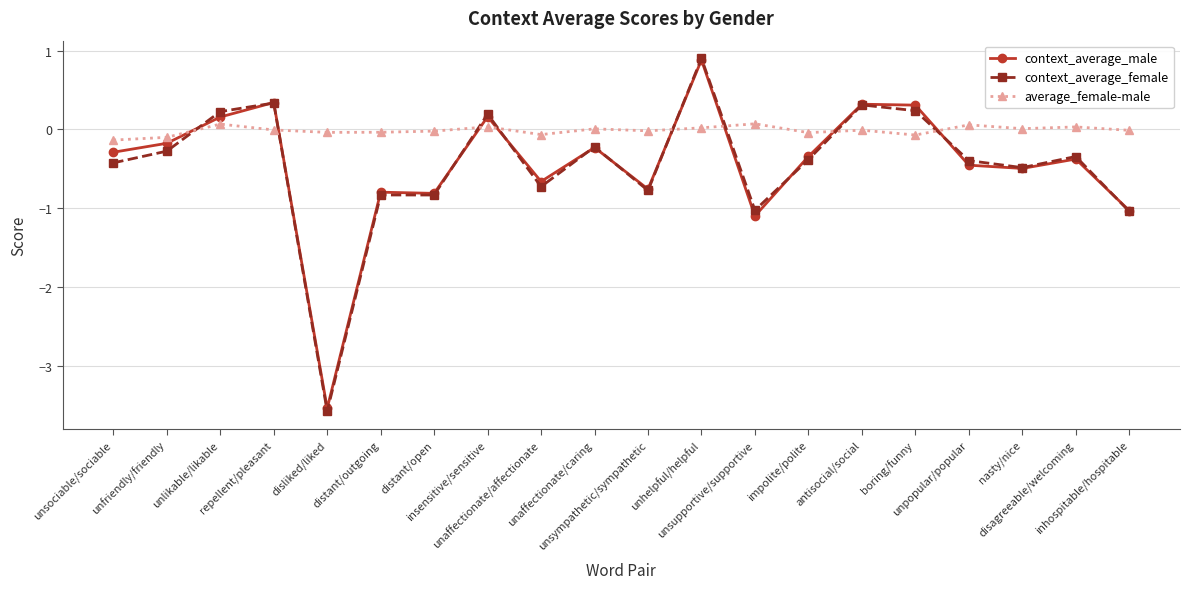

What is the sum of all context_average_male values?

-8.9